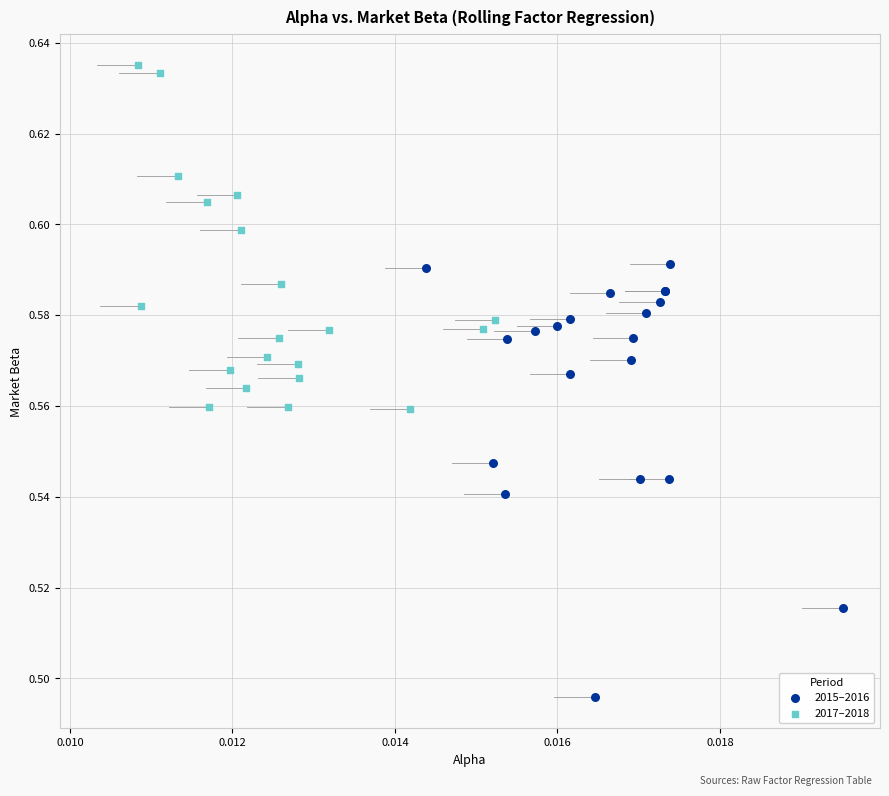

Which series has the largest Y range (max minus min)?

2015–2016